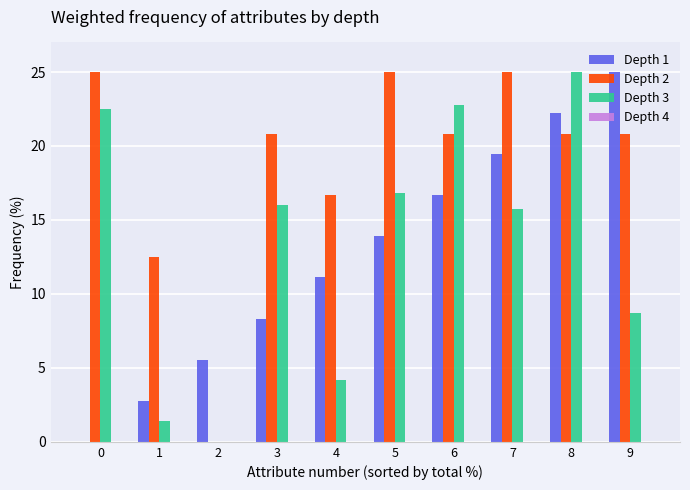

Is the value of Depth 3 at 3 greater than the value of Depth 2 at 8?

No